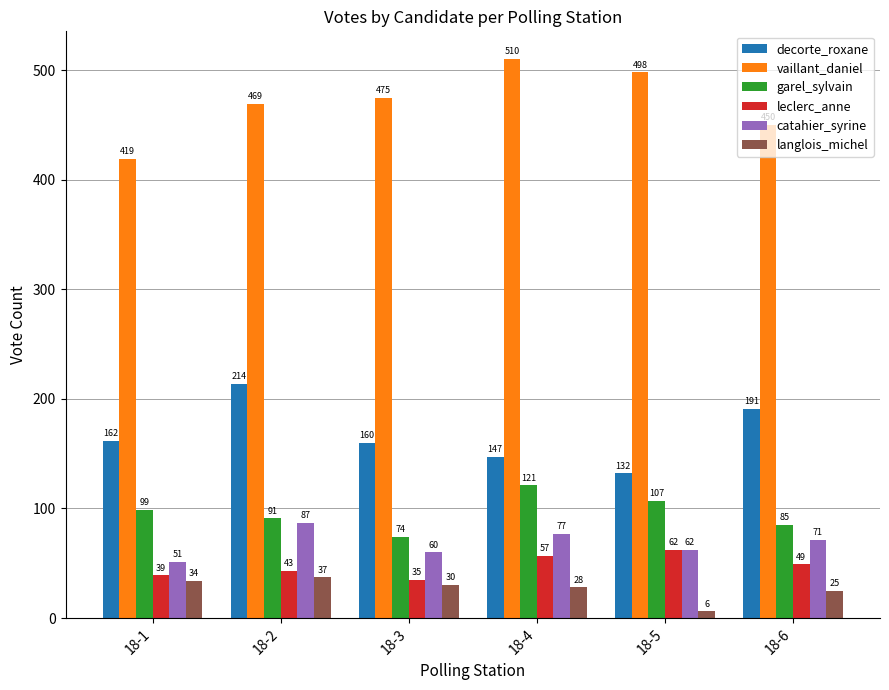

What is the smallest value displayed?

6